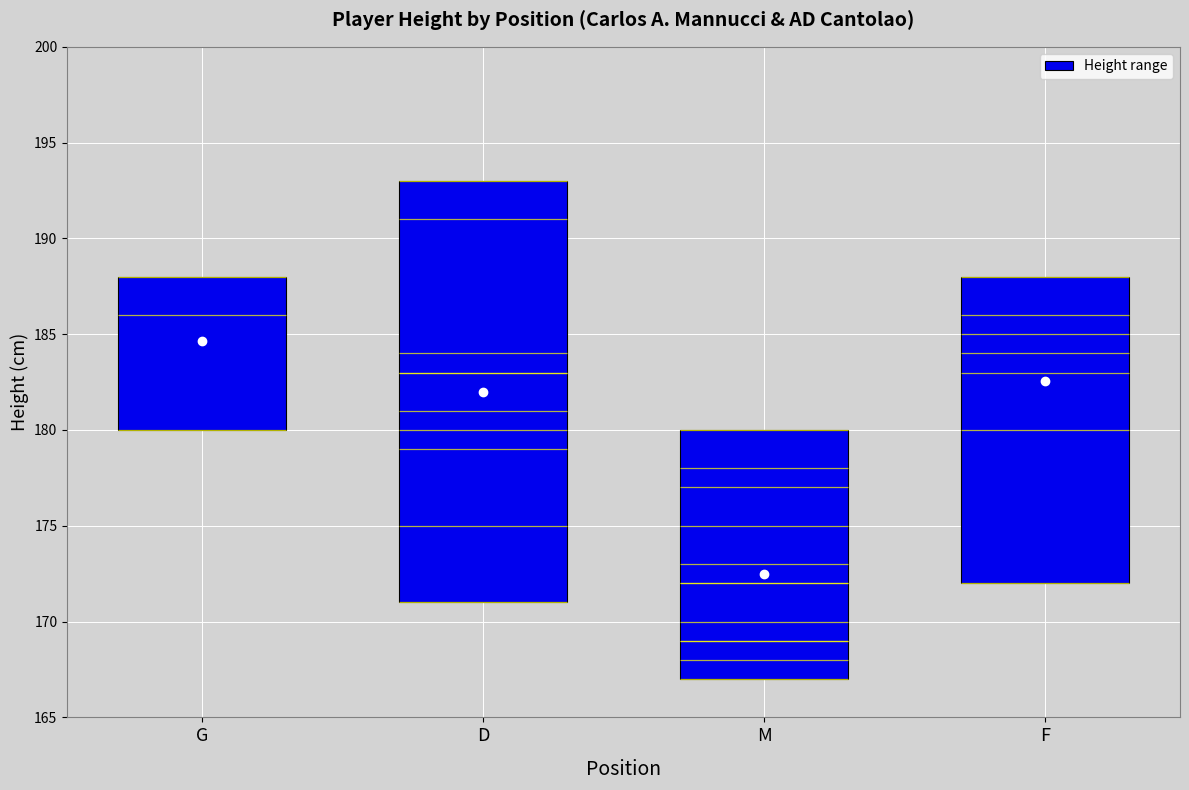

What is the change in value from G to D?

+14